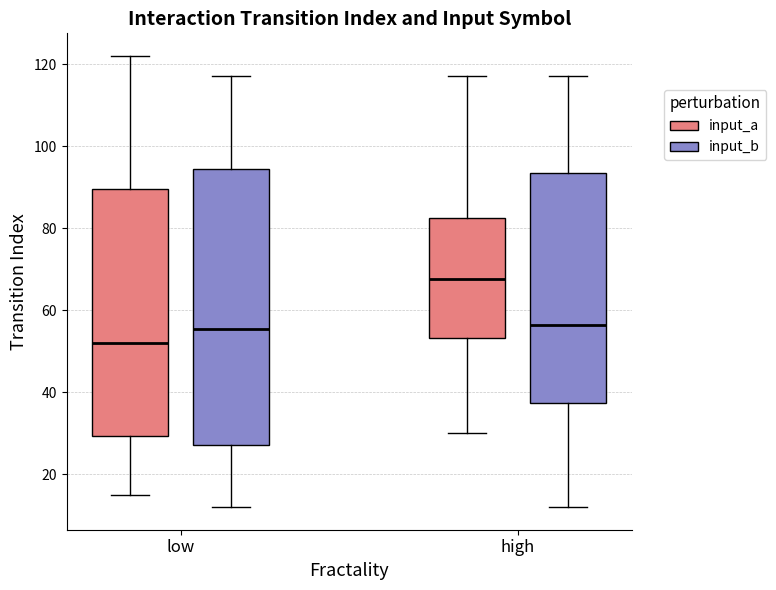

Where is the lower edge of the box for low (input_b) on the y-axis? The values are not printed on the chart, so give them approximately, as read against the axis.

28